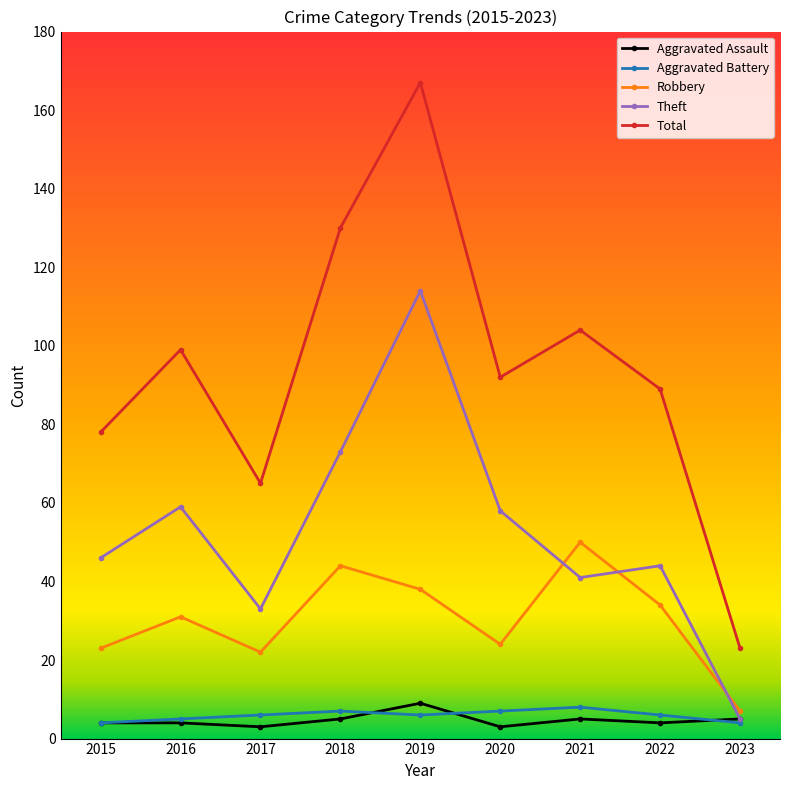

What is the maximum value shown in the chart?

167